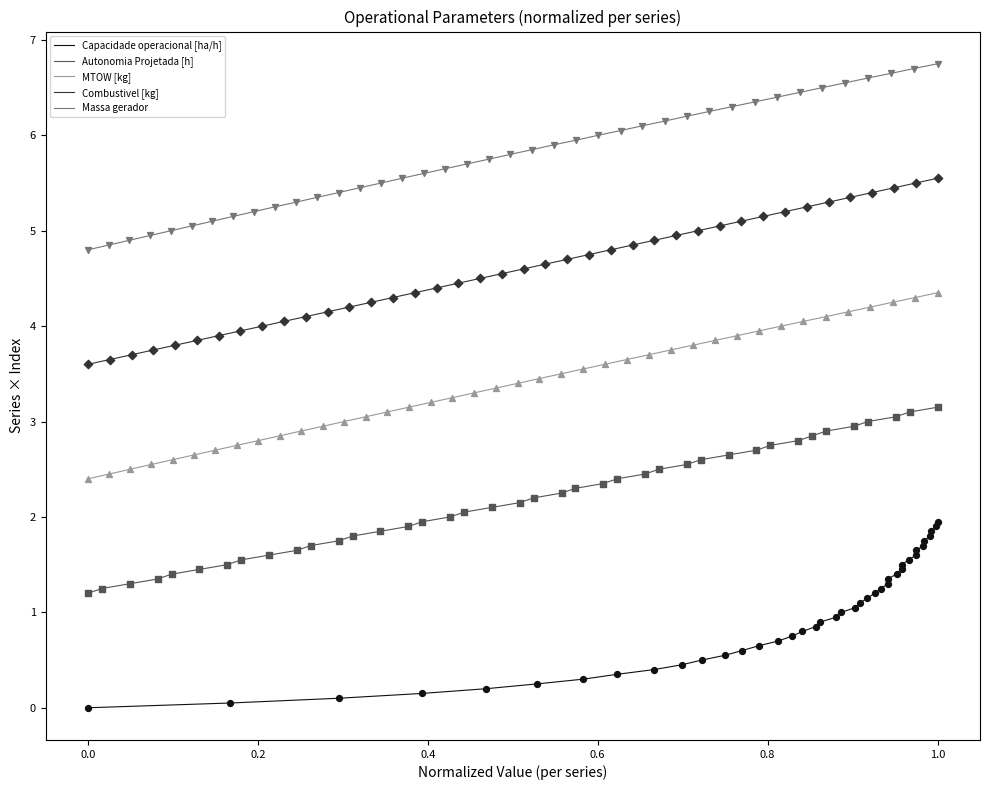

What are all the series names shown in the legend?

Capacidade operacional [ha/h], Autonomia Projetada [h], MTOW [kg], Combustivel [kg], Massa gerador